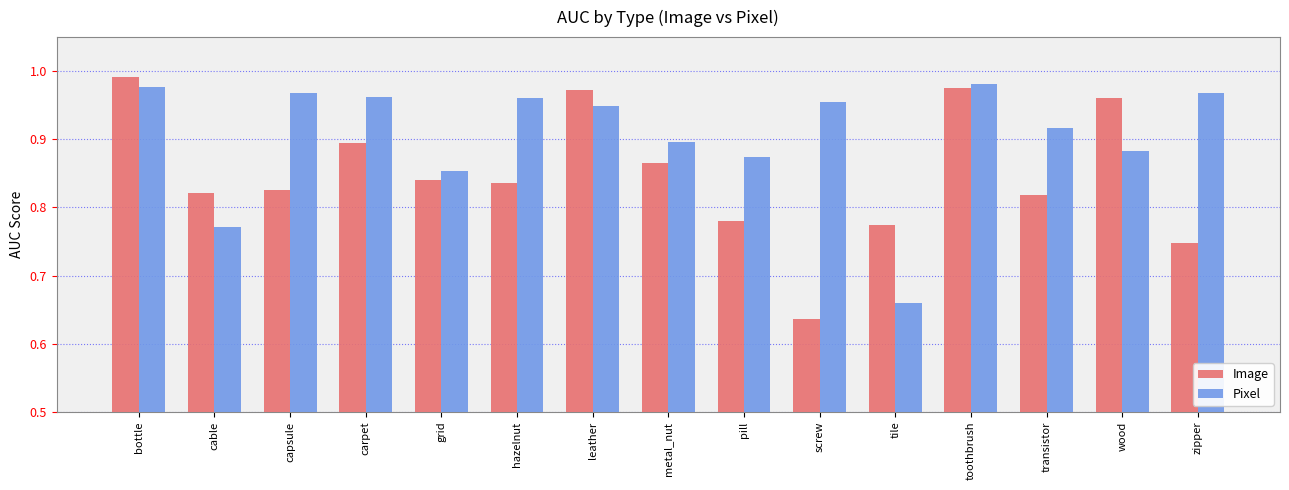

What position from the left is leather?

7